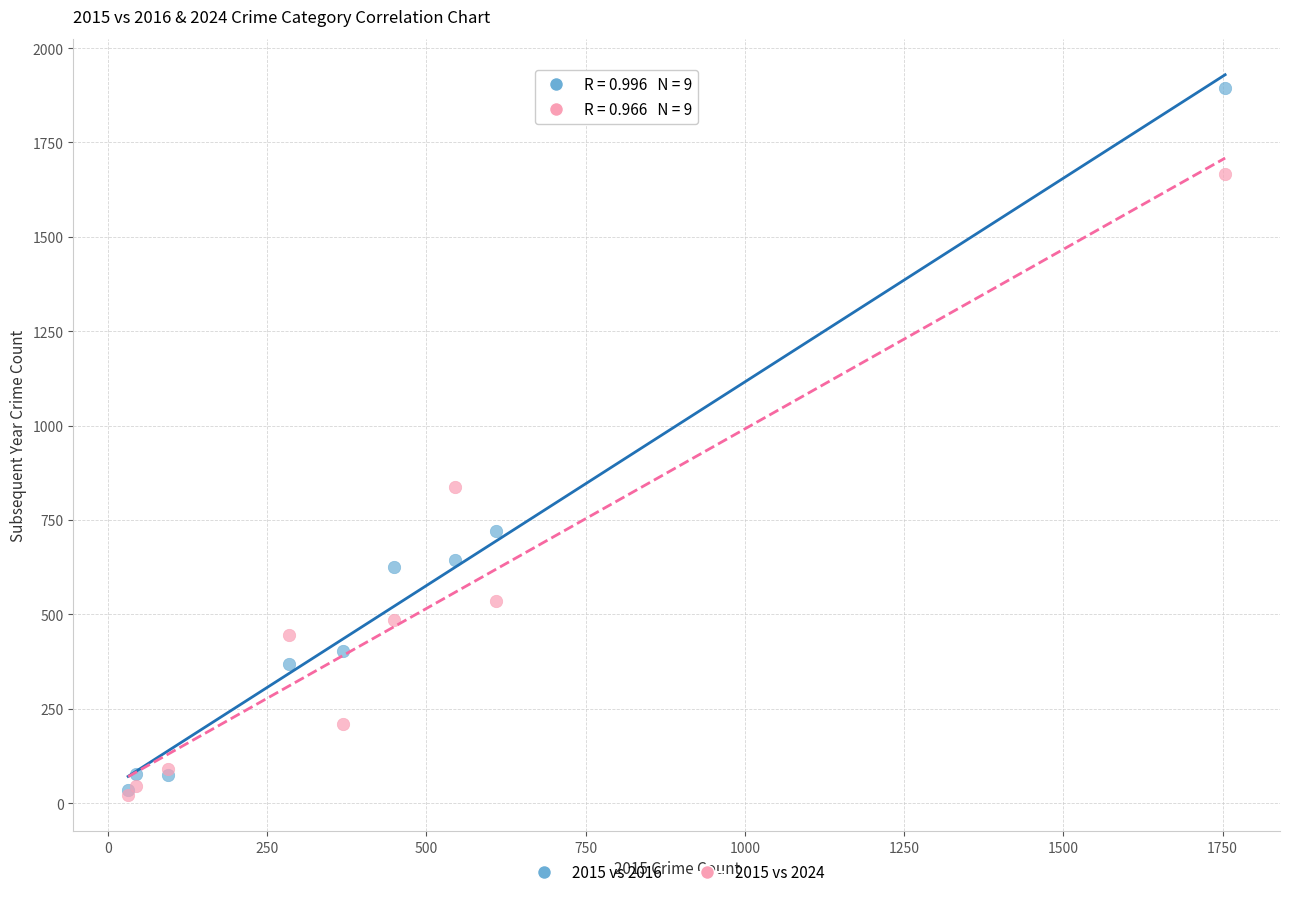

Across all series, what Y value is closest to 958?

837